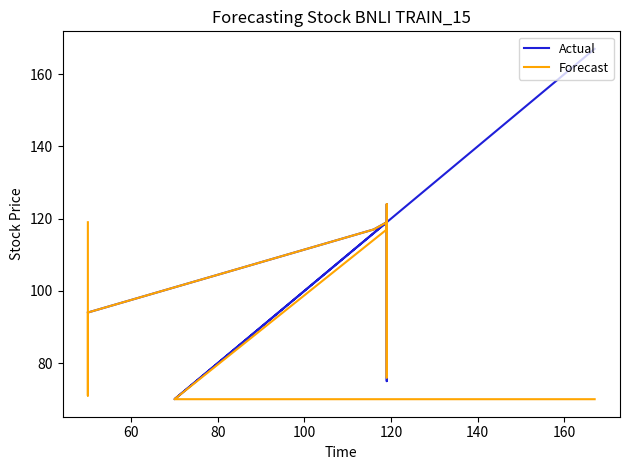

After their last crossing, which series has the higher values: Forecast or Actual?

Actual